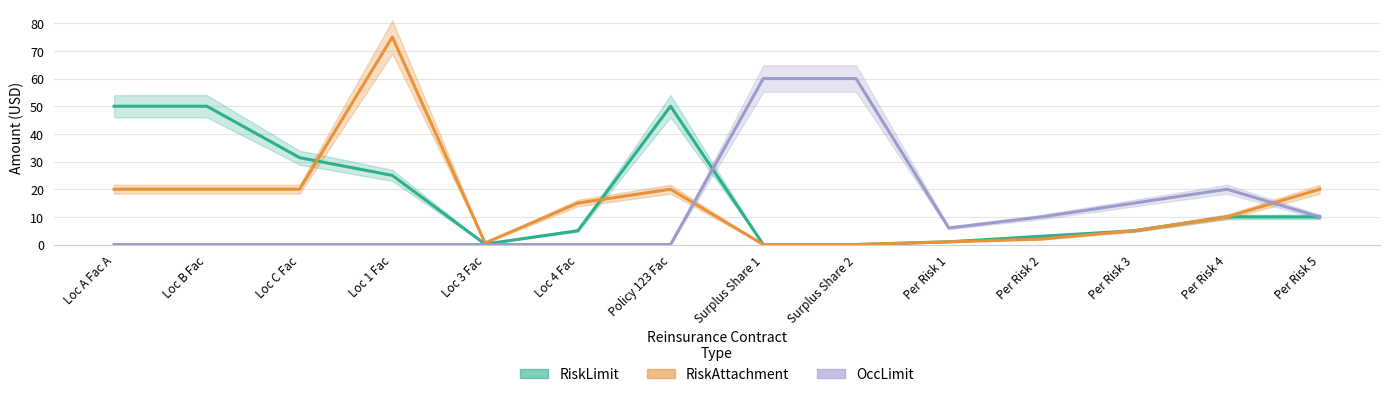

The value of RiskAttachment at Loc A Fac A is 29.5. True or false?

False